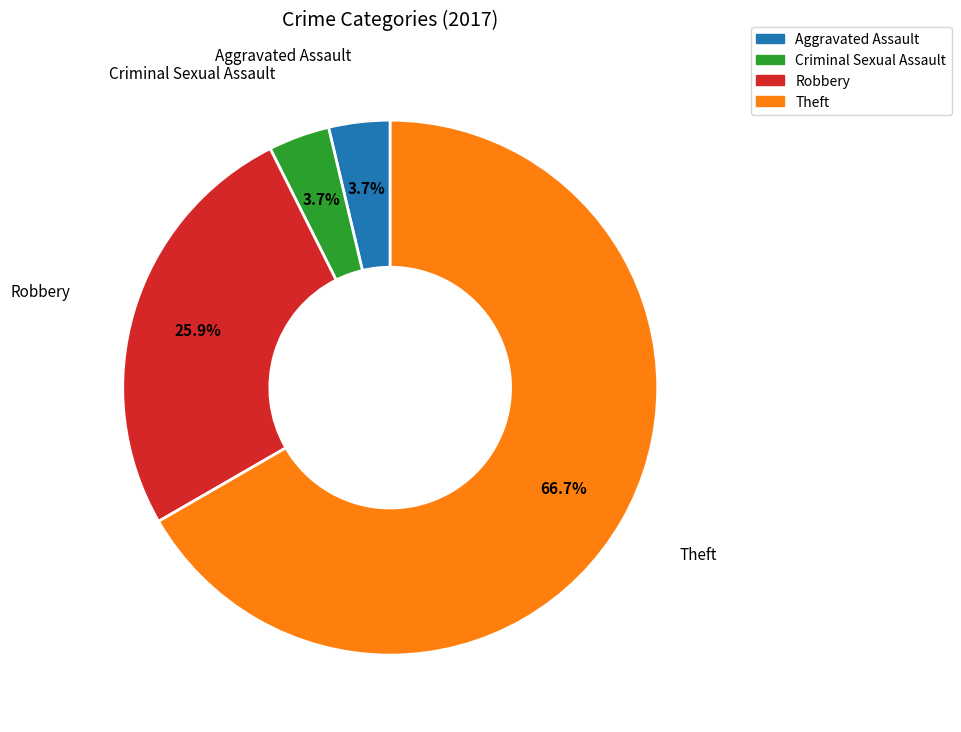

Which slice is the largest?

Theft